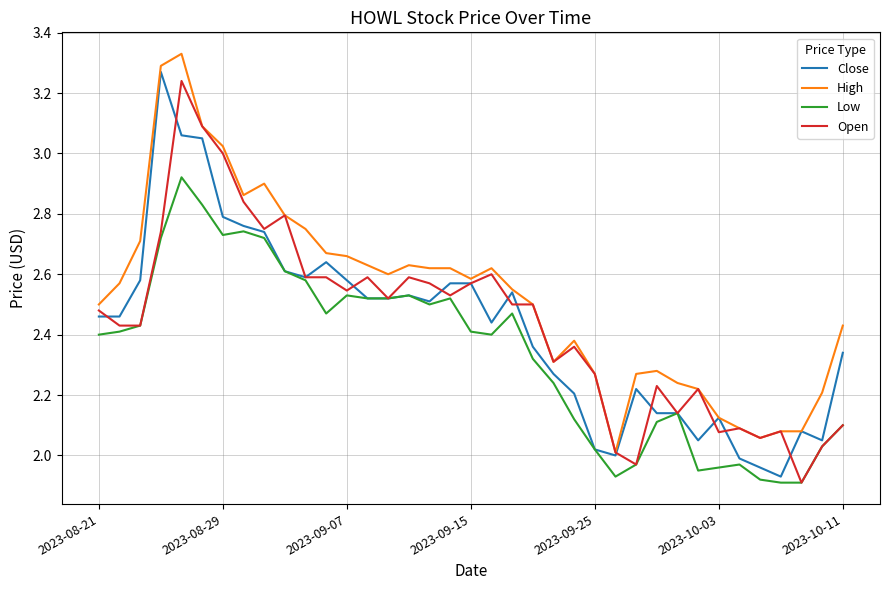

Rank the series by their maximum value, from highest to lowest.

High, Close, Open, Low